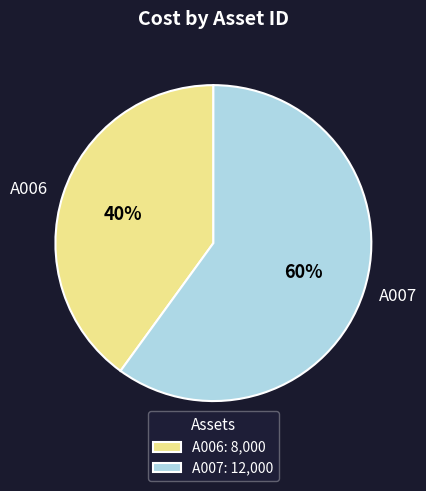

Is it true that A006 is 32% of the pie?

False